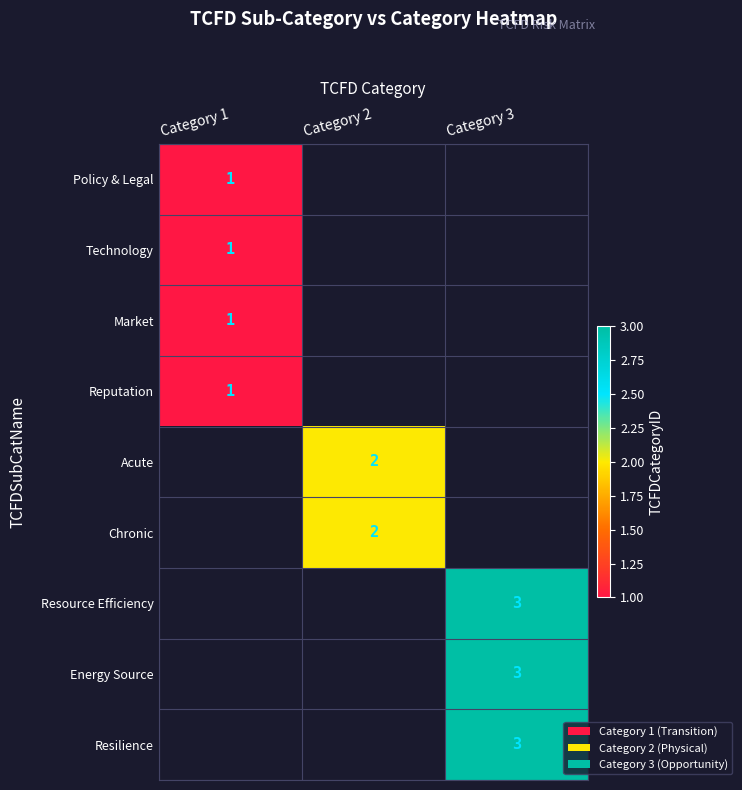

At how many categories does at least one series exceed 2?

1